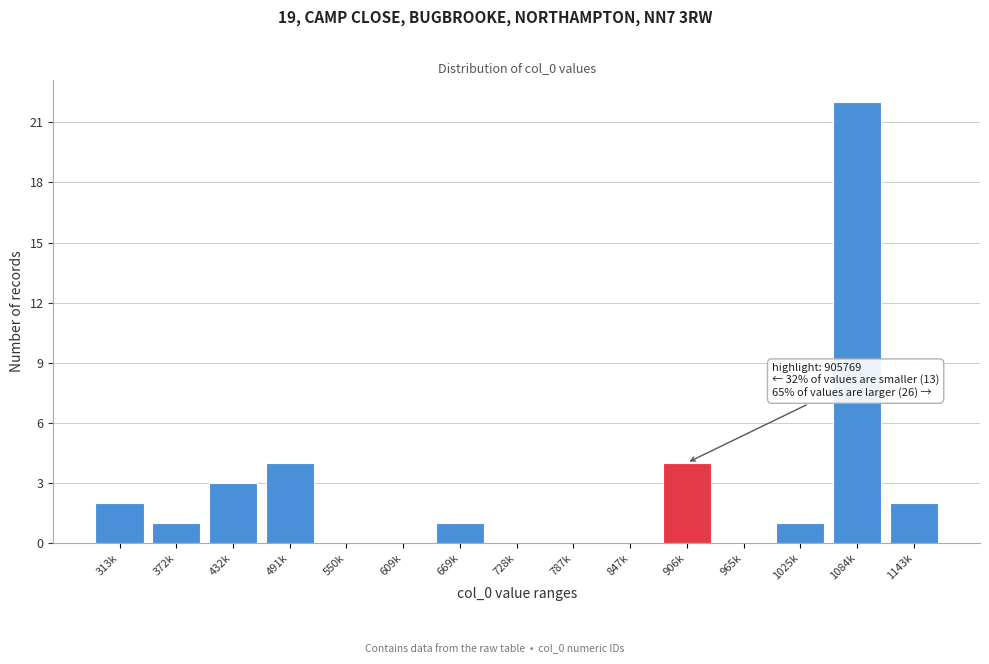

Reading right to left, list all the values displayed in this chart.

1143k=2	1084k=22	1025k=1	965k=0	906k=4	847k=0	787k=0	728k=0	669k=1	609k=0	550k=0	491k=4	432k=3	372k=1	313k=2